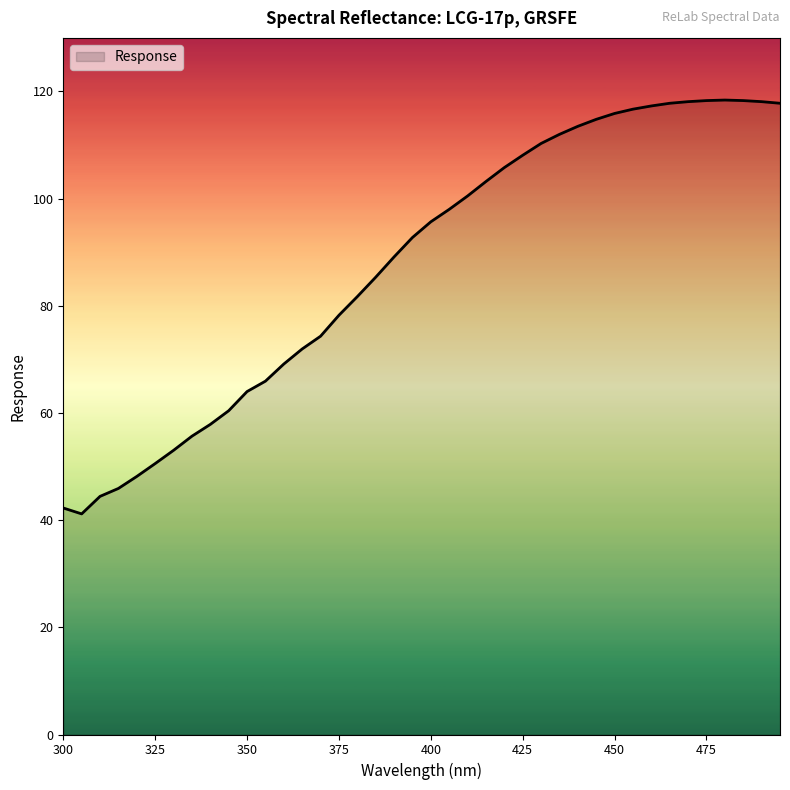

What is the difference between the maximum and minimum values?

77.2